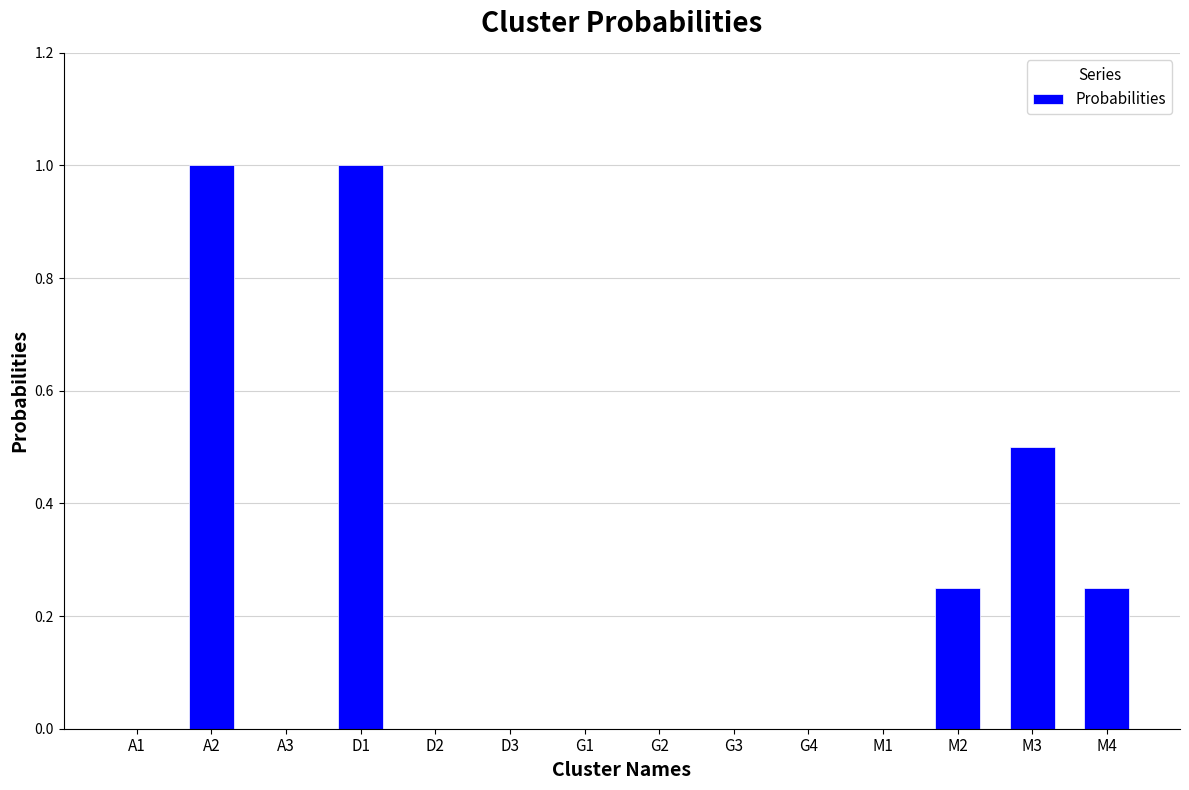

Between A3 and A2, which is larger?

A2